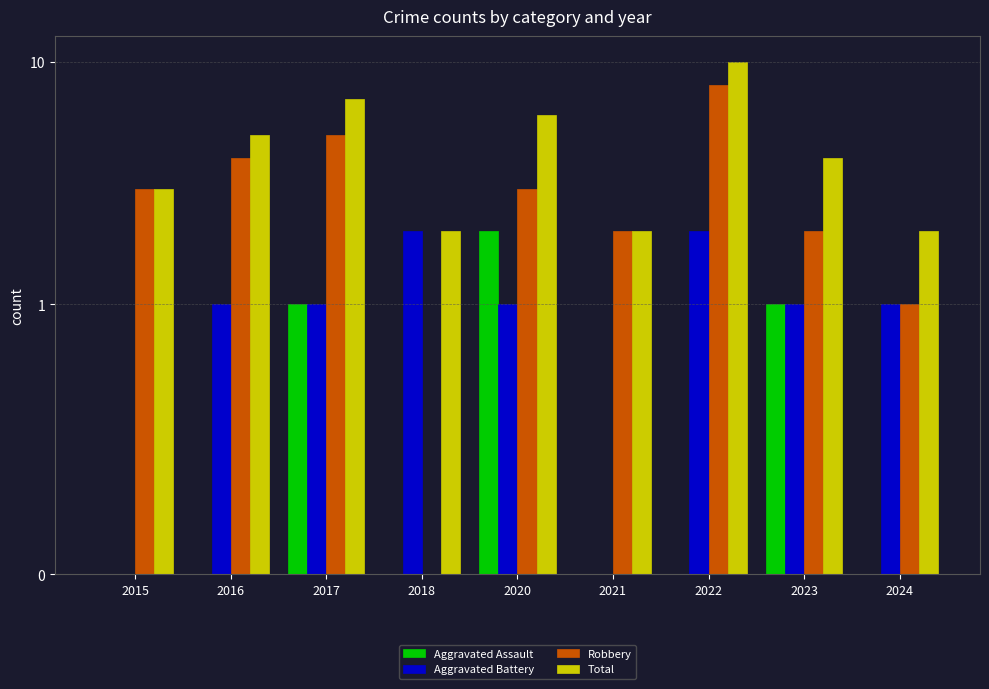

Count the number of categories in the chart.

9